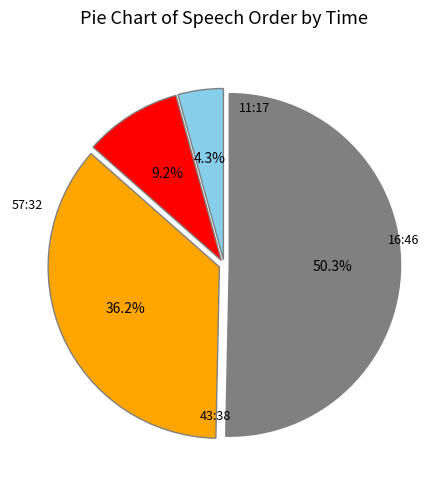

Is there a majority slice in this chart?

Yes